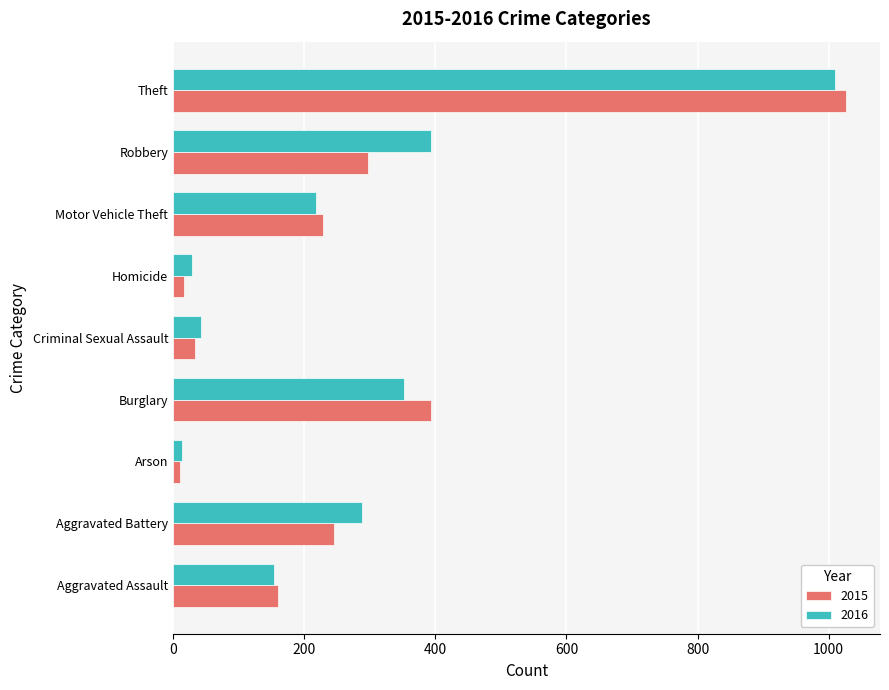

What are all the series names shown in the legend?

2015, 2016